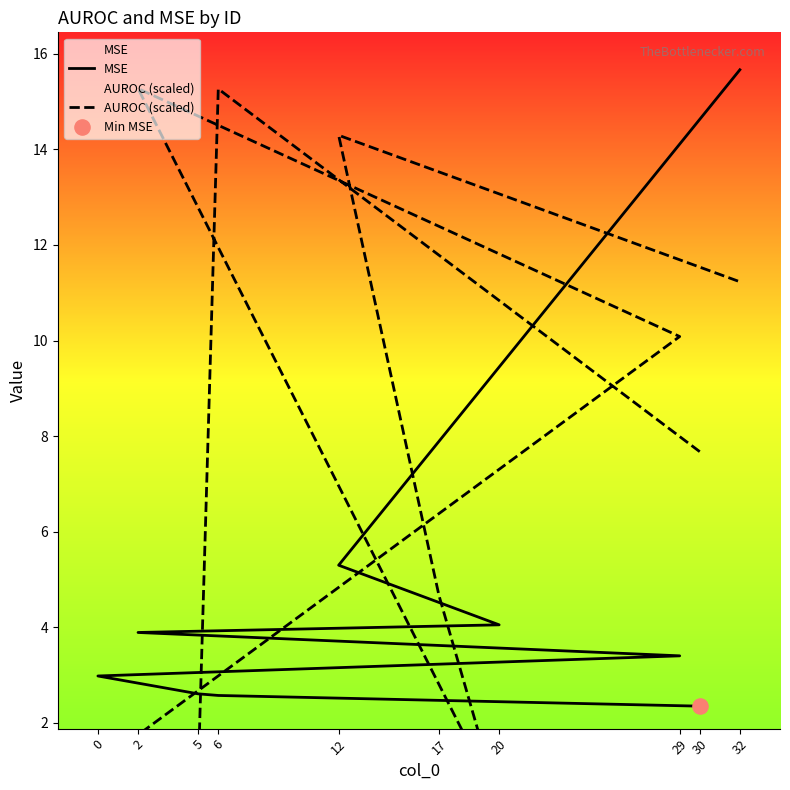

At which category is the sum across all series the highest?

32